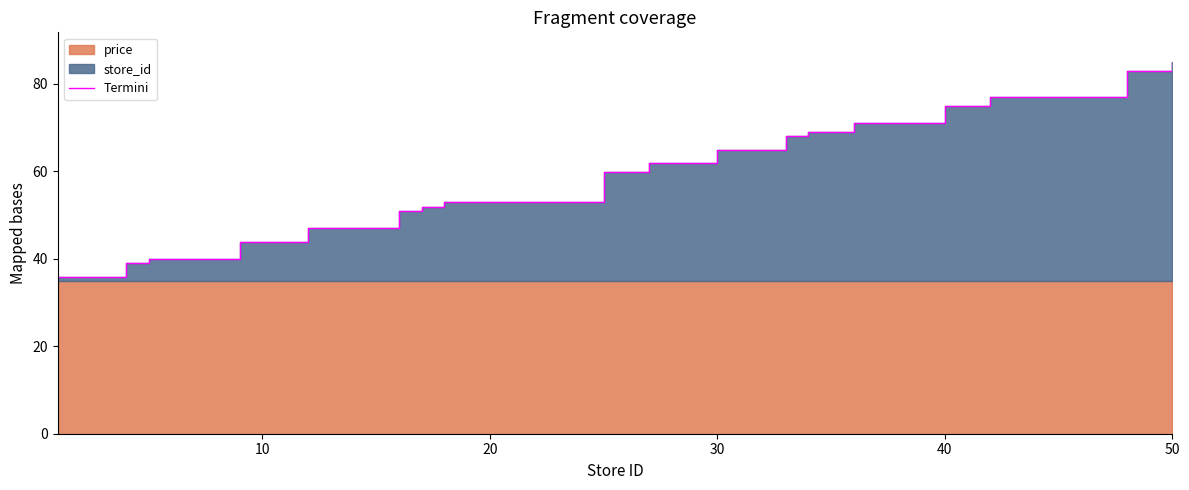

What is the difference between the maximum and second lowest values?

46.0